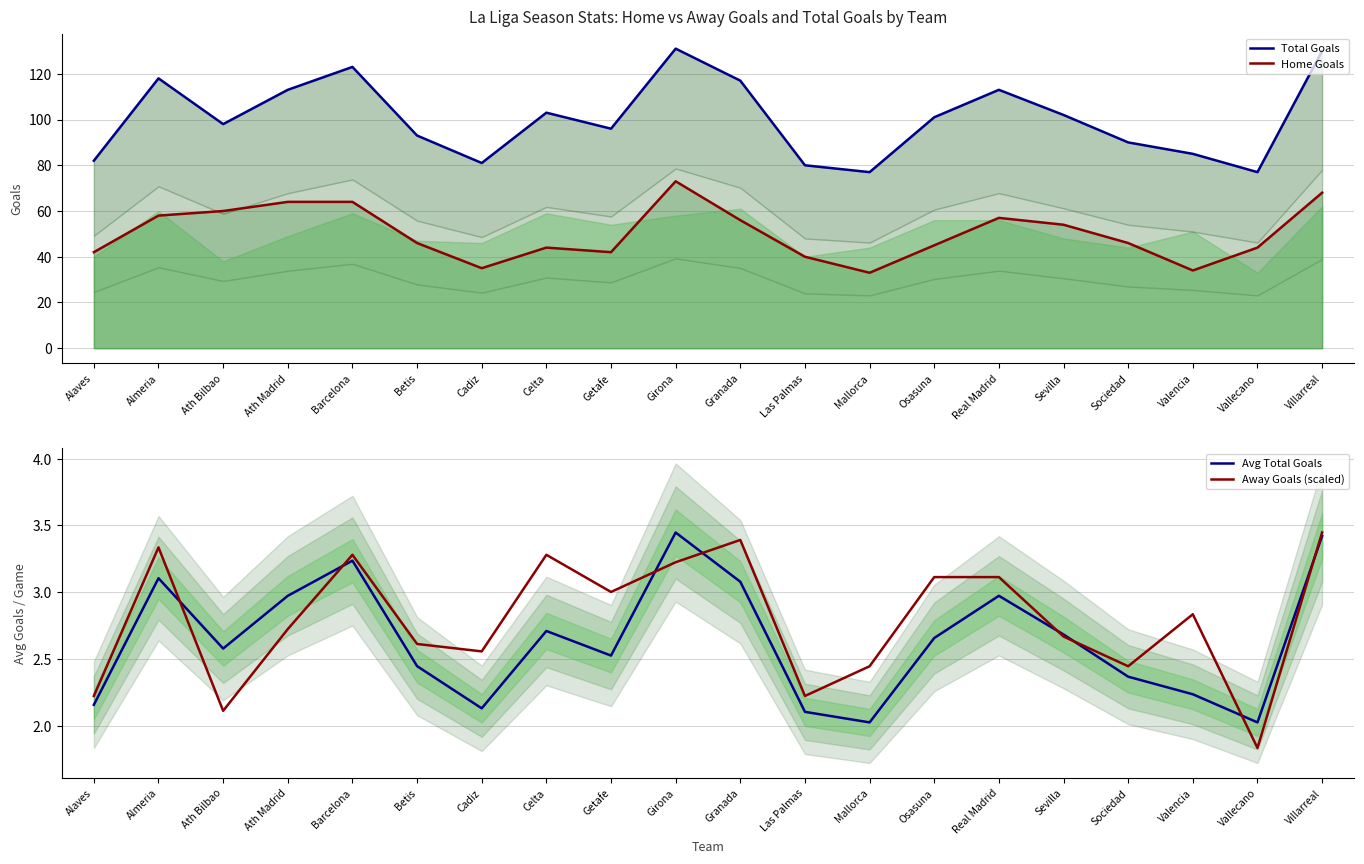

List the labels in order of Home Goals value, largest first.

Girona, Villarreal, Ath Madrid, Barcelona, Ath Bilbao, Almeria, Real Madrid, Granada, Sevilla, Betis, Sociedad, Osasuna, Celta, Vallecano, Alaves, Getafe, Las Palmas, Cadiz, Valencia, Mallorca